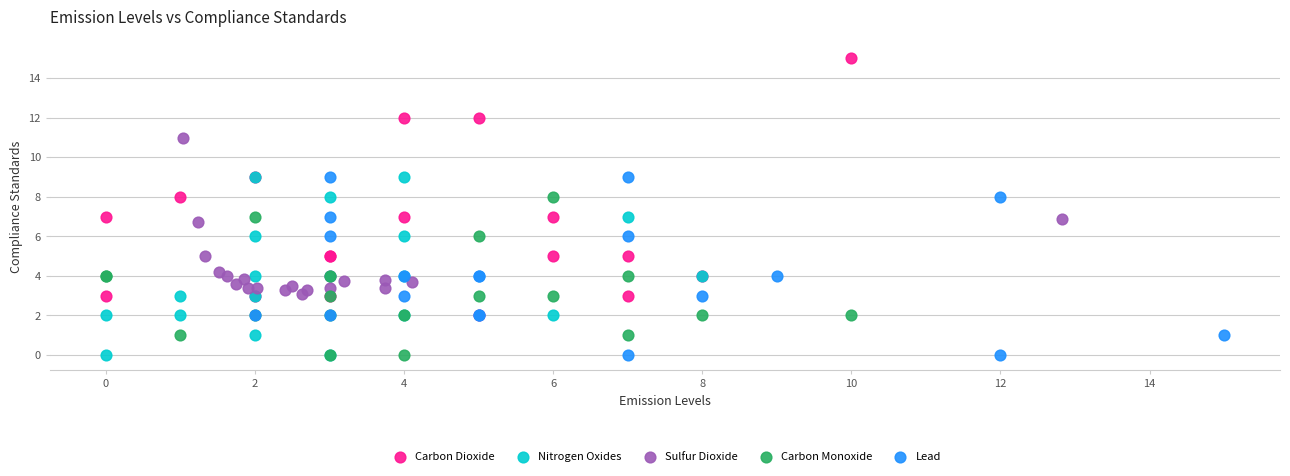

Which series has the widest spread of Y values?

Carbon Dioxide